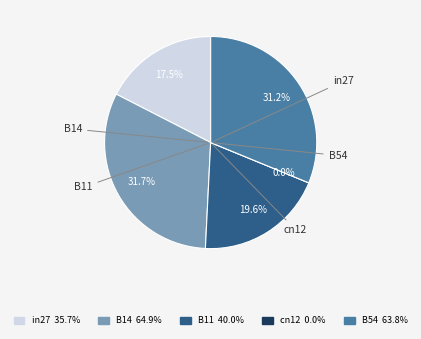

What percentage is the in27 slice, to the nearest percent?

17%